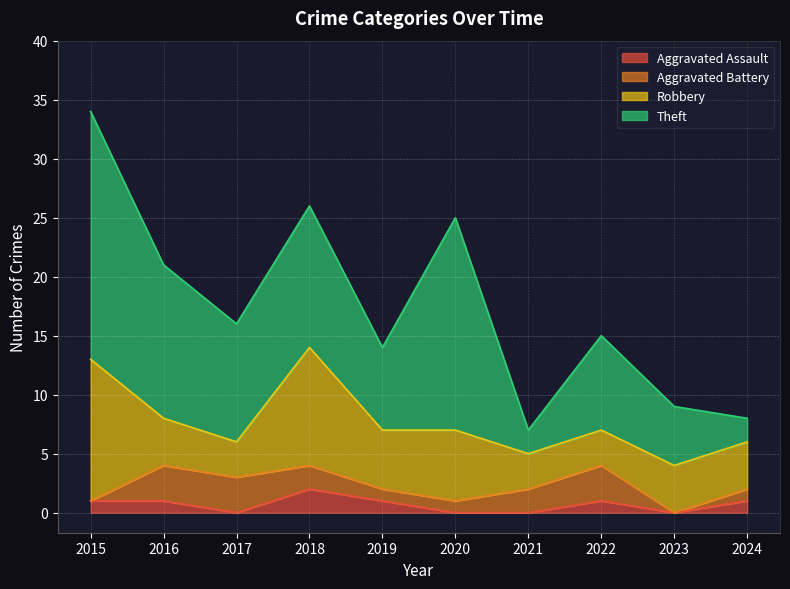

List the labels in order of Aggravated Battery value, smallest first.

2015, 2023, 2019, 2020, 2024, 2018, 2021, 2016, 2017, 2022